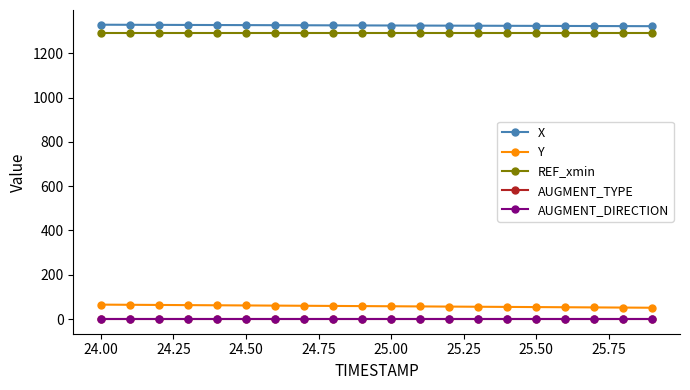

What is the difference between the second highest and minimum values in the Y series?

13.3